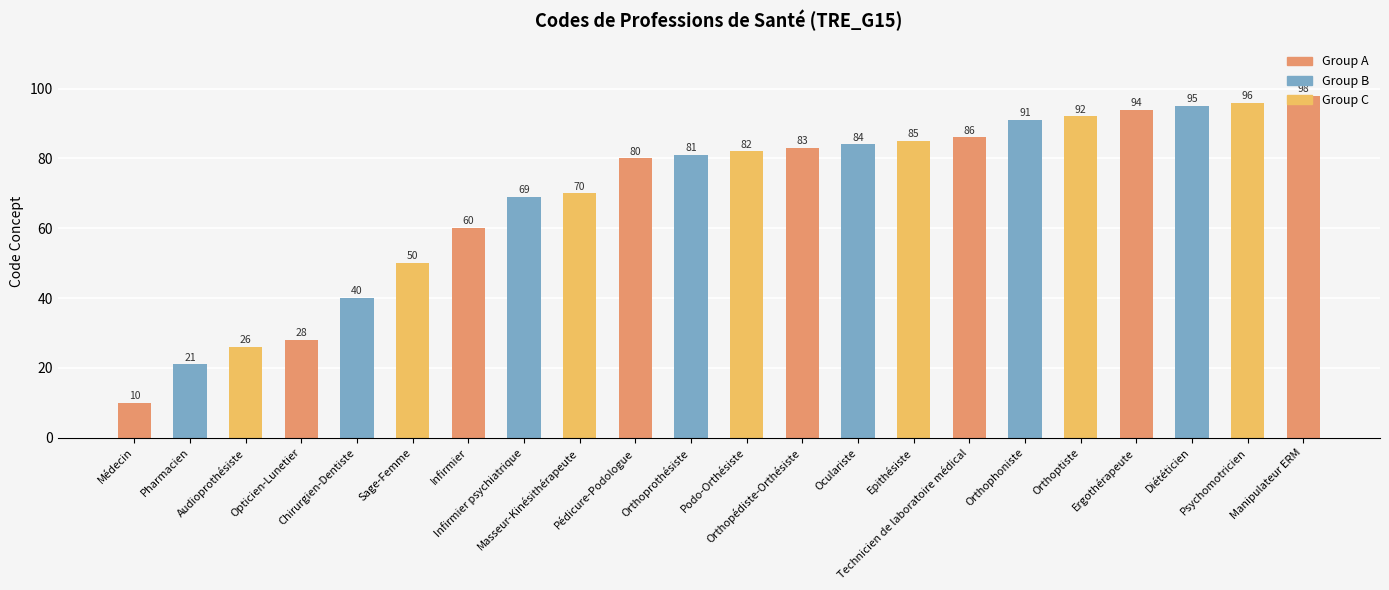

What is the average value?

69